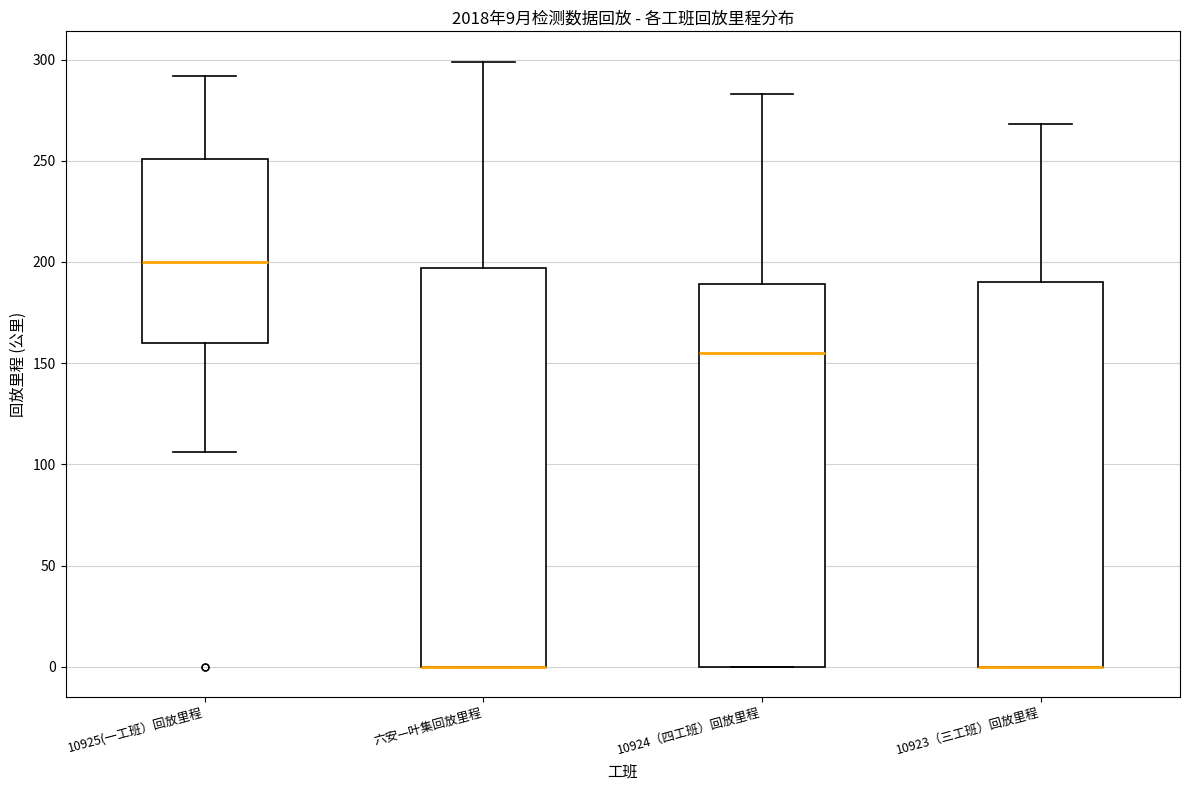

Comparing the boxes themselves (not the whiskers), which one is the tallest?

六安—叶集回放里程